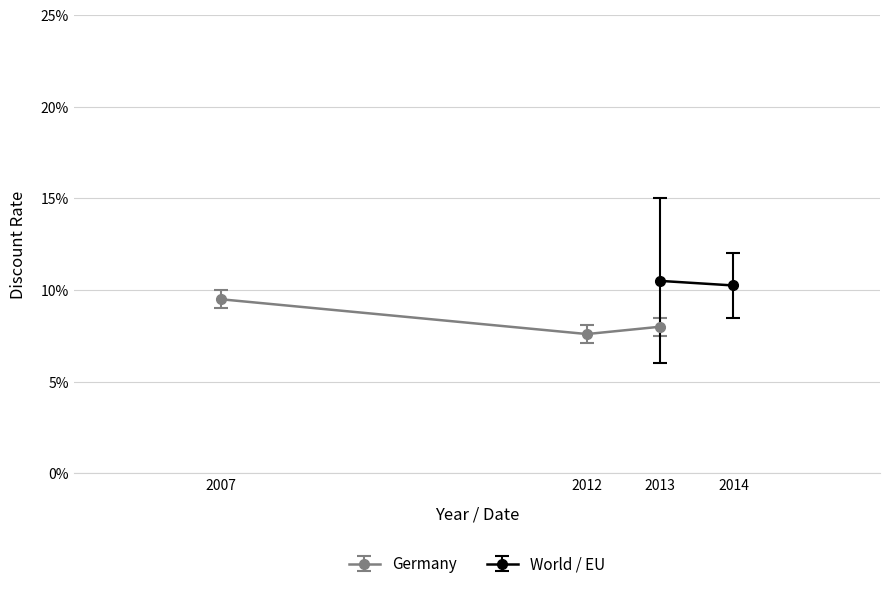

Is it true that the value at 2007 is 0.1?

True